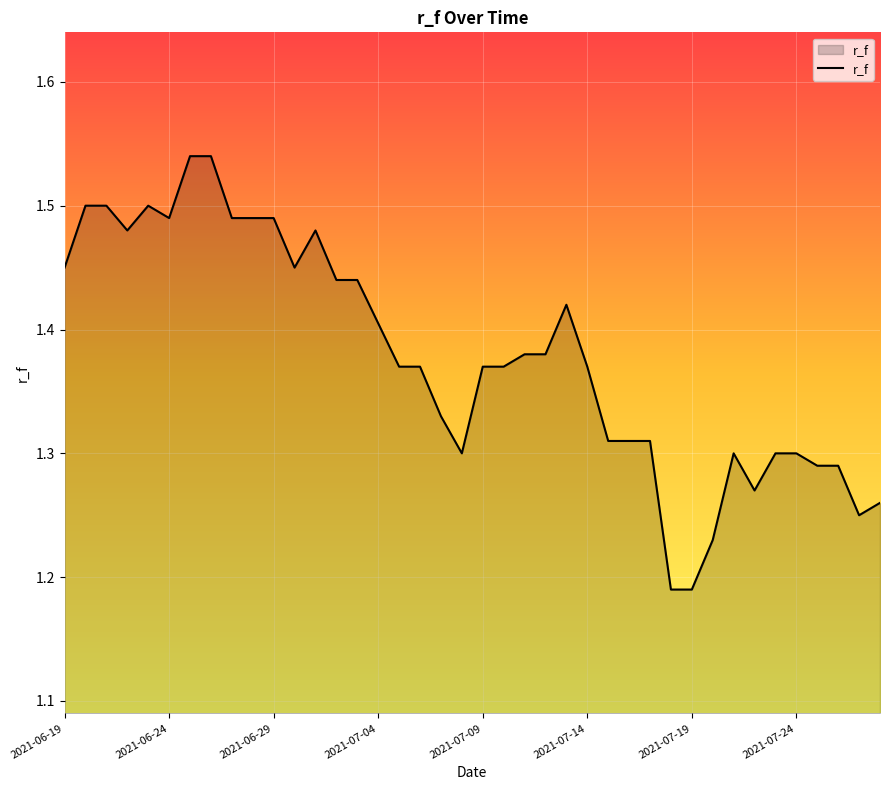

At which category does the chart reach its minimum across all series?

29